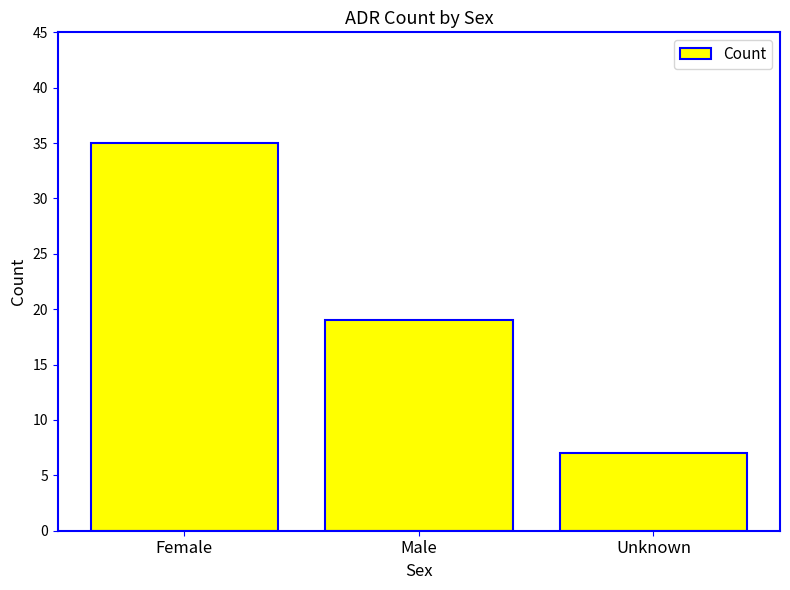

What is the label of the 1st bar from the left?

Female